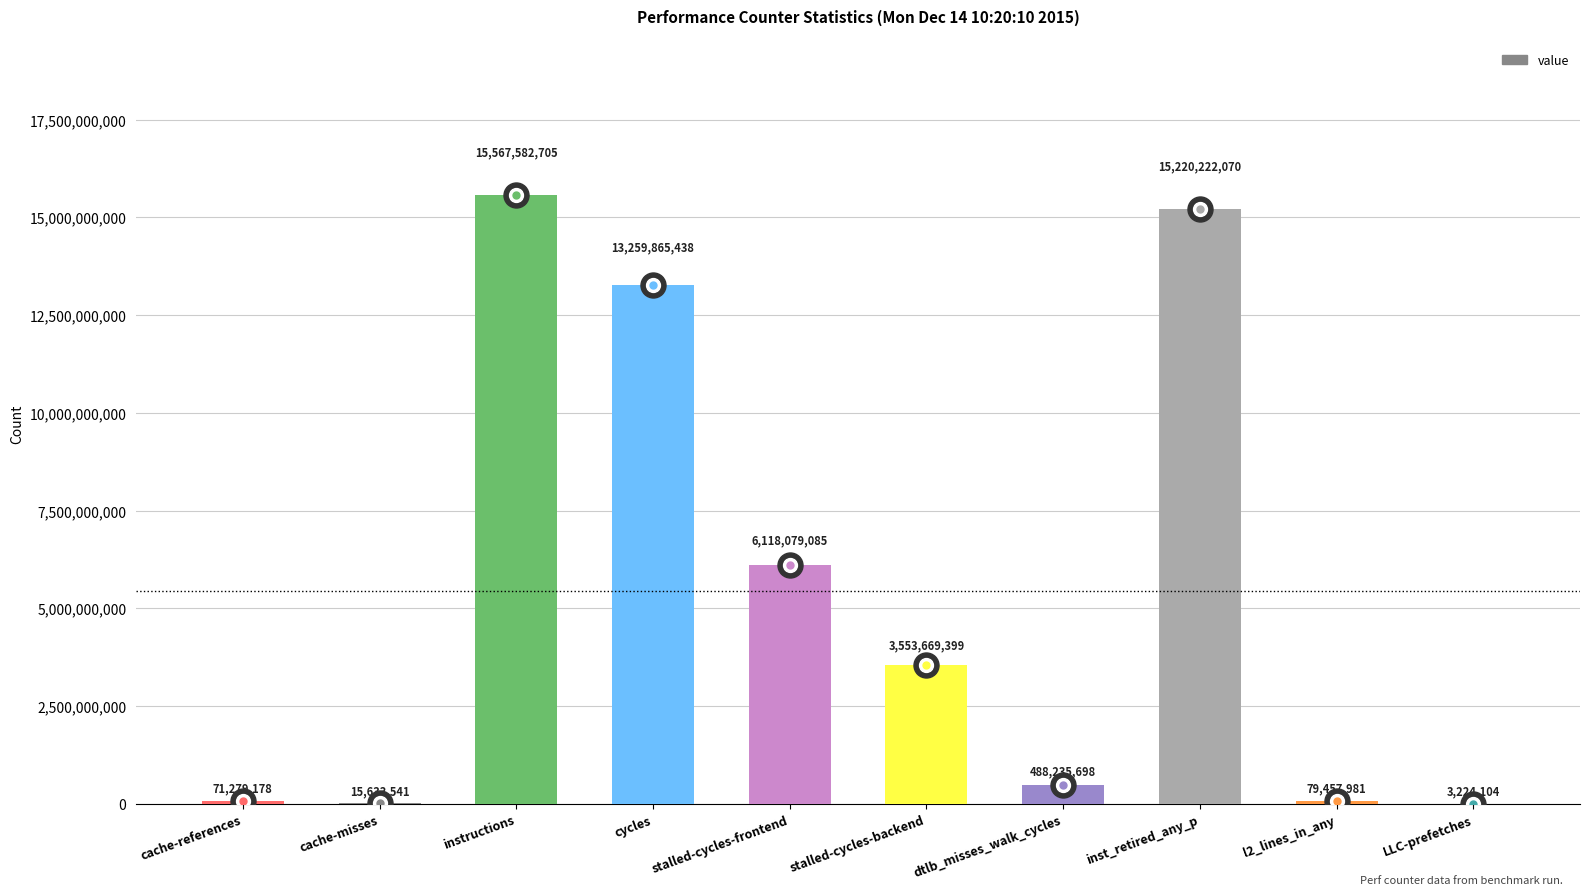

Count the number of categories in the chart.

10